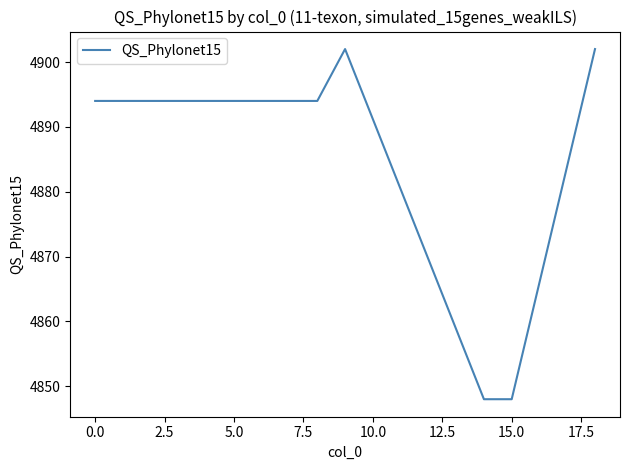

Reading right to left, what are all the values shown in this chart?

4902	4848	4848	4902	4894	4894